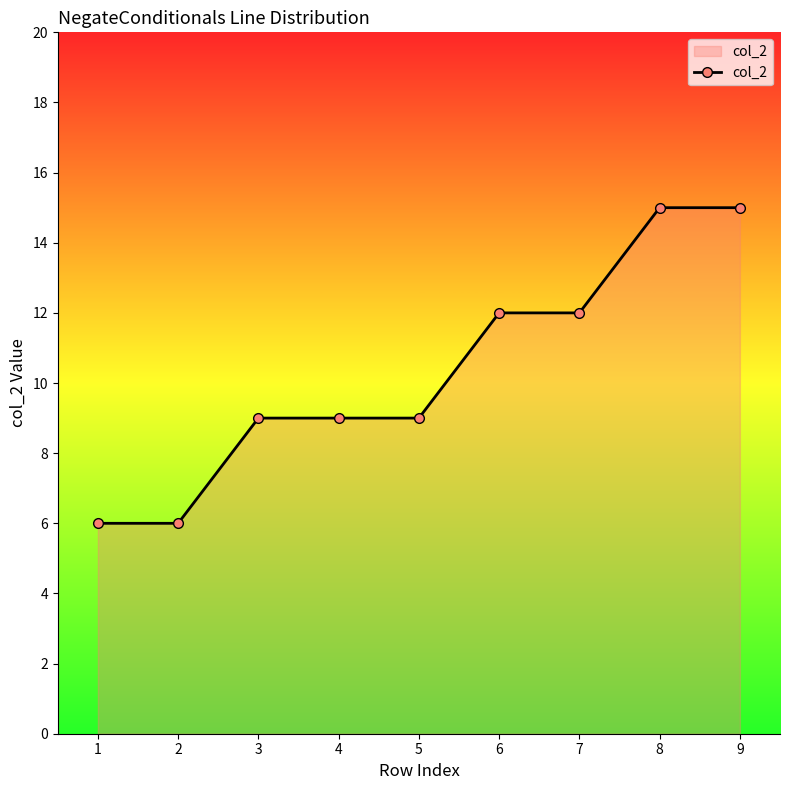

What is the smallest value displayed?

6